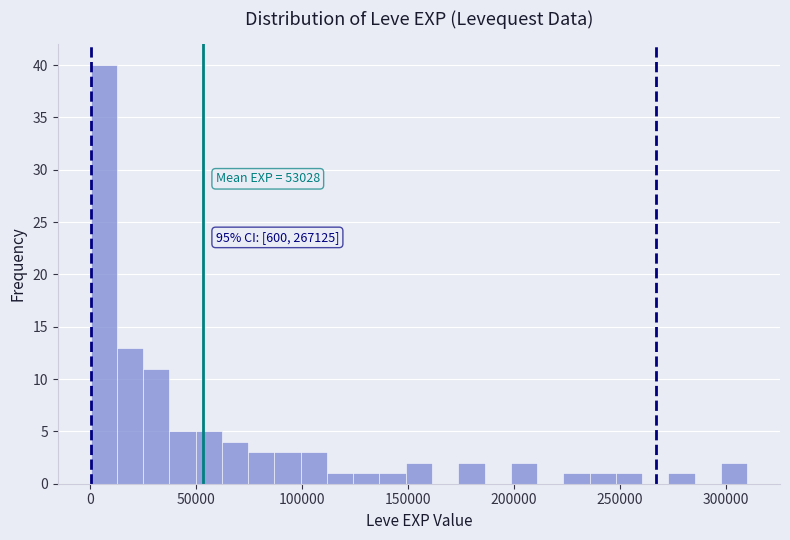

Read against the x-axis, roughly where is the centre of the tallest bar?

5000